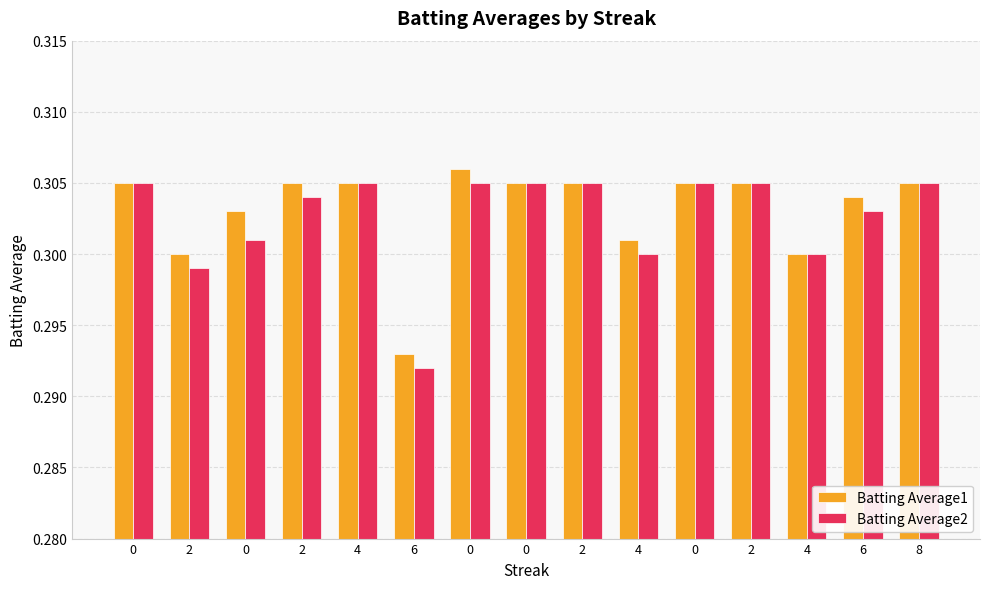

Reading left to right, list all the values displayed in this chart.

Batting Average1: 0.3	0.3	0.3	0.3	0.3	0.3	0.3	0.3	0.3	0.3	0.3	0.3	0.3	0.3	0.3
Batting Average2: 0.3	0.3	0.3	0.3	0.3	0.3	0.3	0.3	0.3	0.3	0.3	0.3	0.3	0.3	0.3